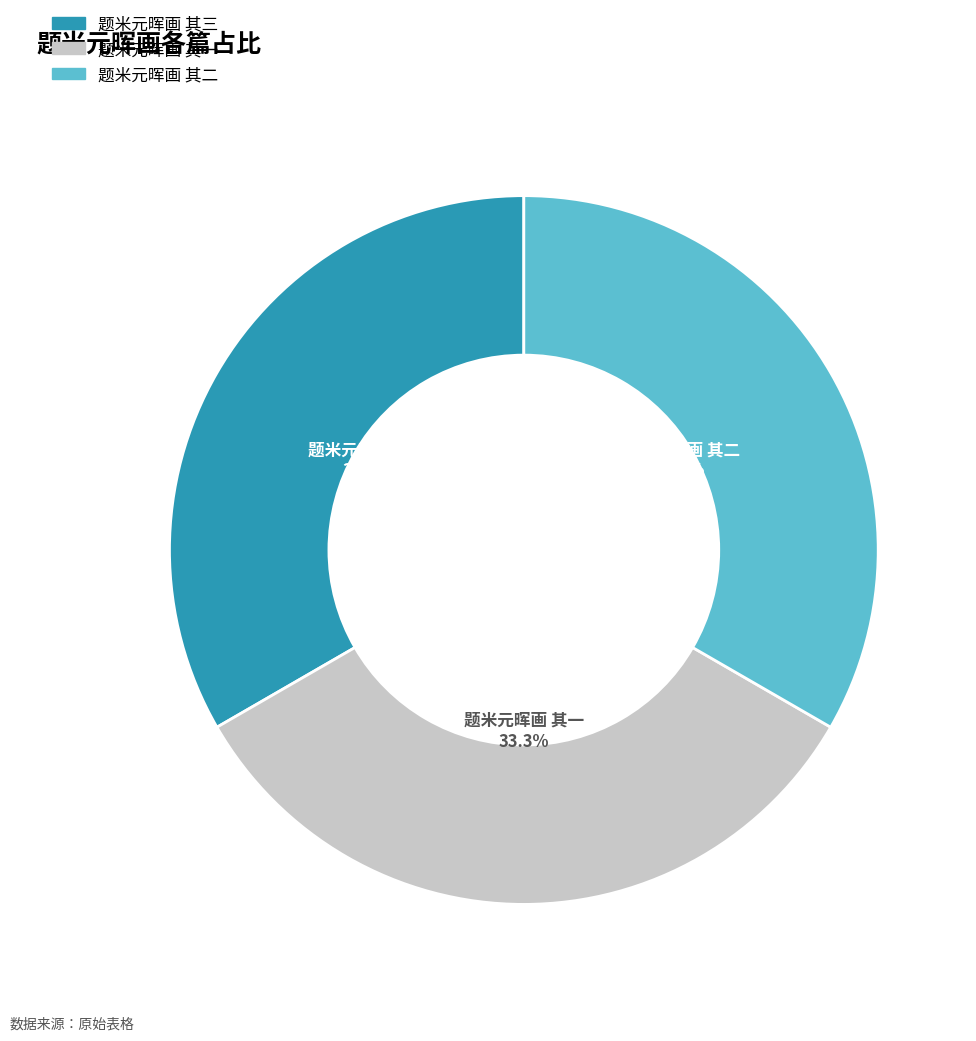

Approximately how many times larger is the value at 题米元晖画 其三 compared to 题米元晖画 其一?

1.0